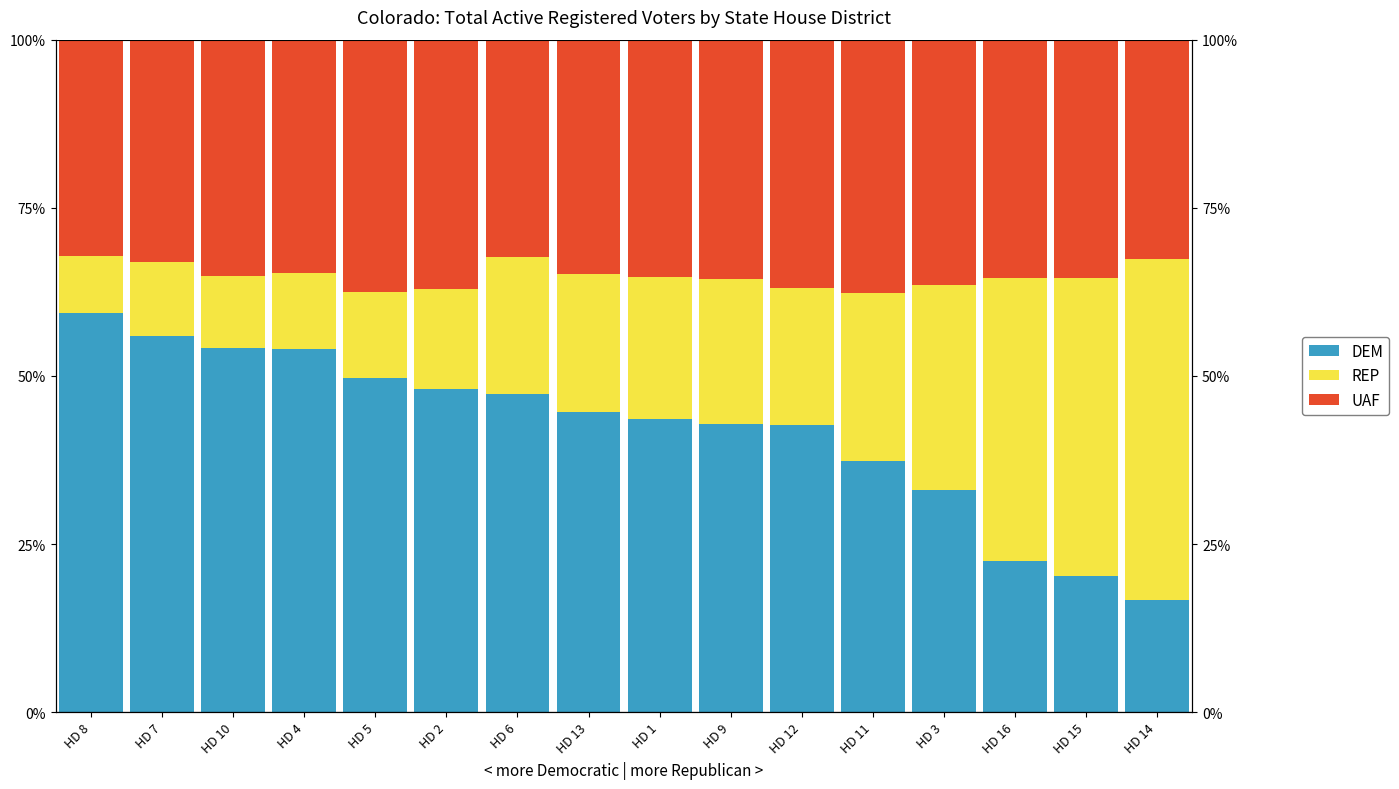

What are all the series names shown in the legend?

DEM, REP, UAF